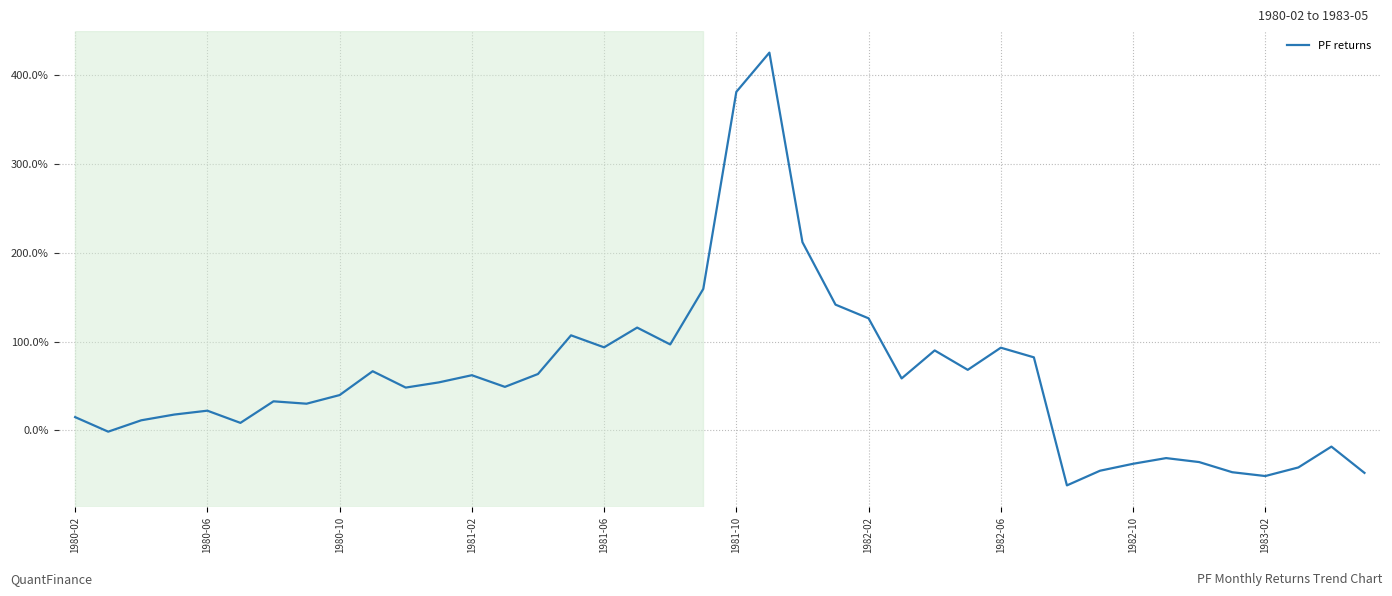

List the labels in order of value, largest first.

21, 20, 22, 19, 23, 24, 17, 15, 18, 16, 28, 26, 29, 27, 1983-02, 14, 12, 25, 11, 13, 10, 1982-10, 1982-02, 1982-06, 1981-06, 1981-02, 1980-02, 1980-10, 1981-10, 1980-06, 38, 33, 34, 32, 37, 31, 35, 39, 36, 30